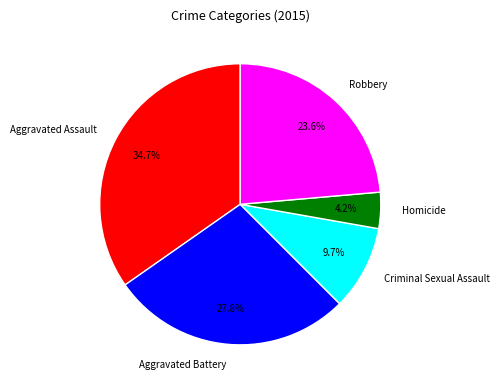

Does Aggravated Battery represent more than half of the total?

No